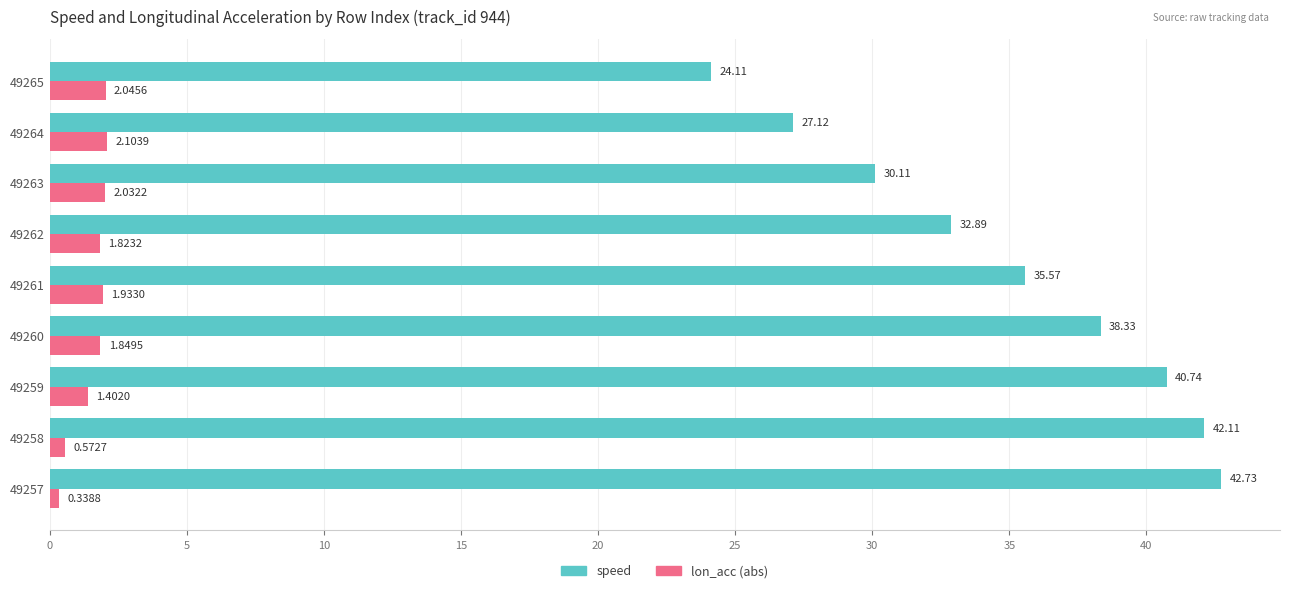

What are all the series names shown in the legend?

speed, lon_acc (abs)